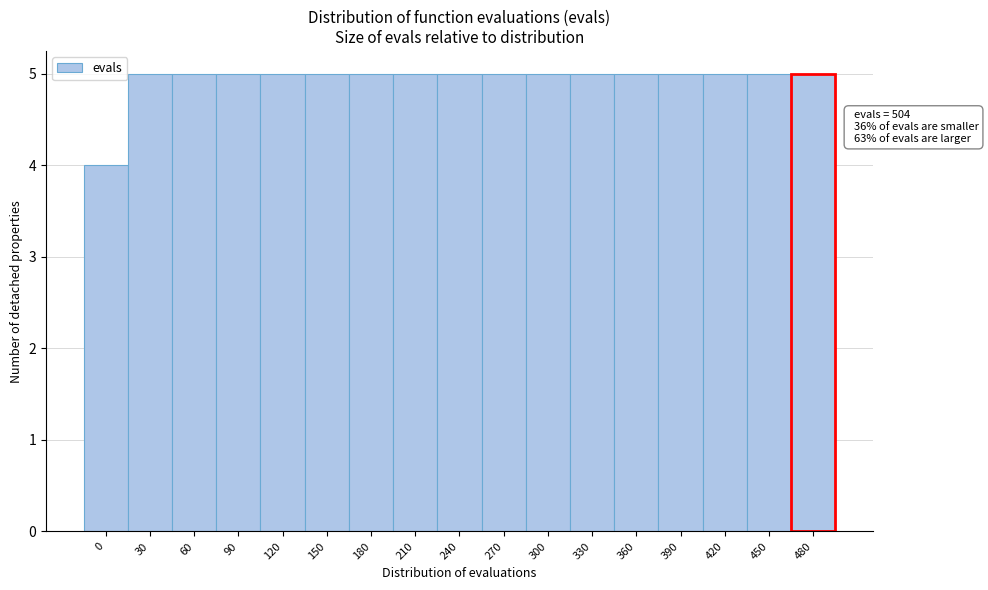

Reading left to right, what are all the values shown in this chart?

0=4	30=5	60=5	90=5	120=5	150=5	180=5	210=5	240=5	270=5	300=5	330=5	360=5	390=5	420=5	450=5	480=5